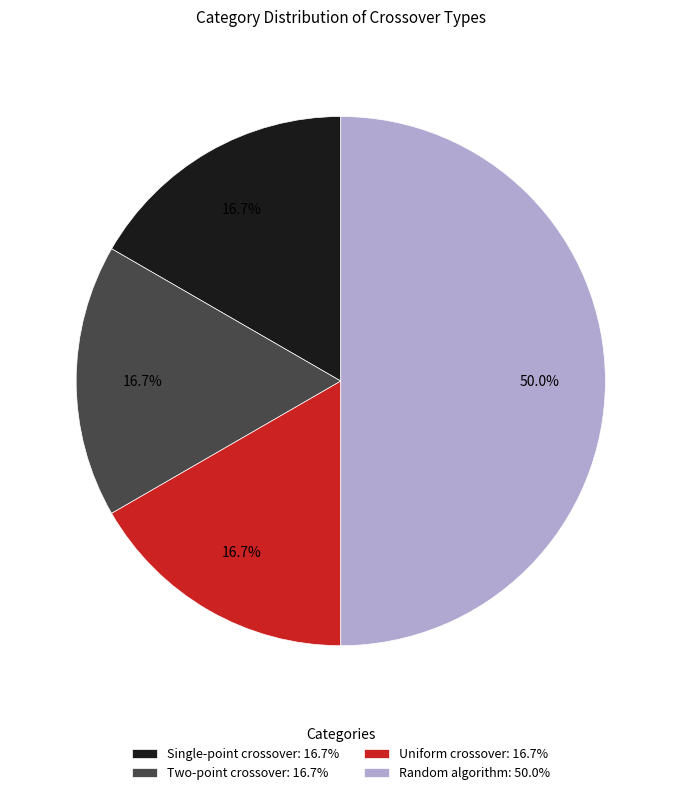

Which category has the biggest portion of the pie?

Random algorithm